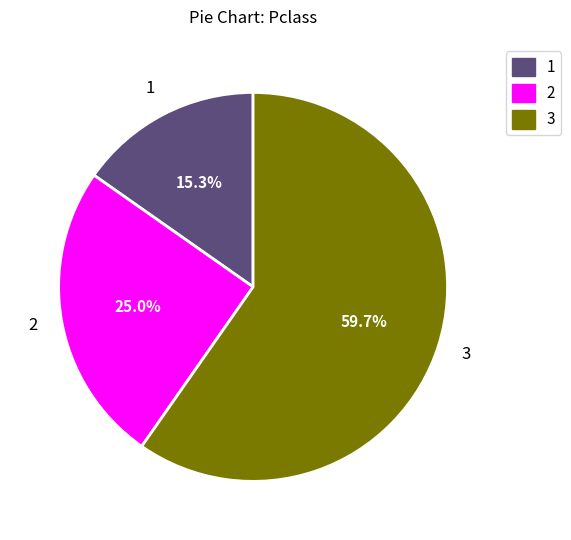

Is there a majority slice in this chart?

Yes